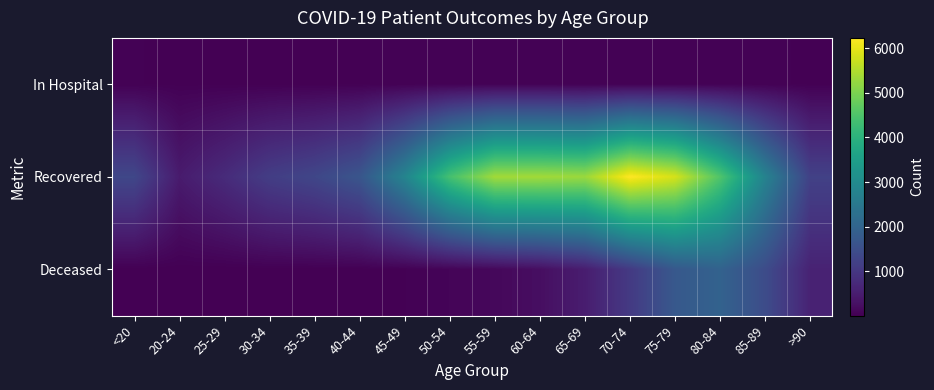

Which series has the largest total across all categories?

Recovered